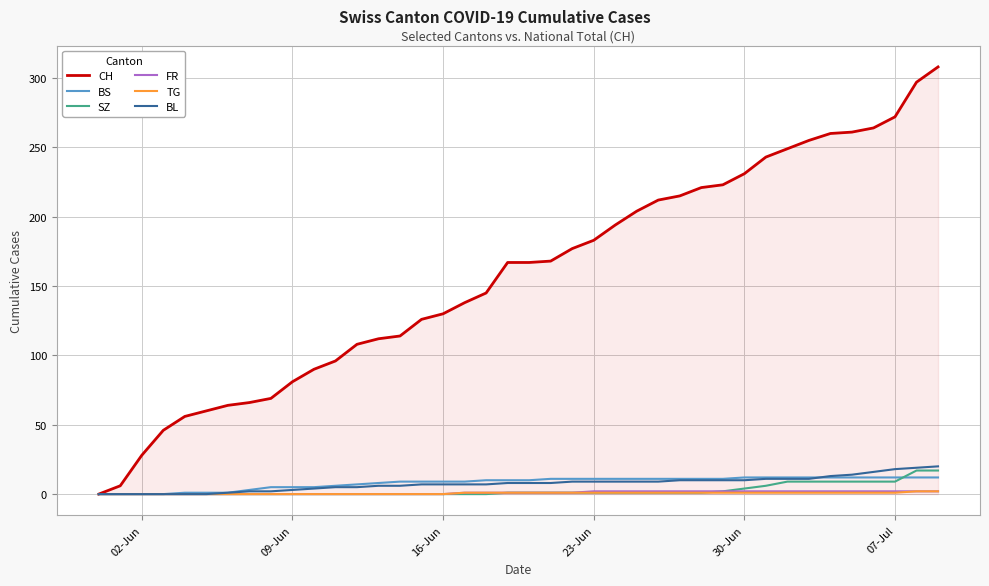

Which series has the largest total across all categories?

CH